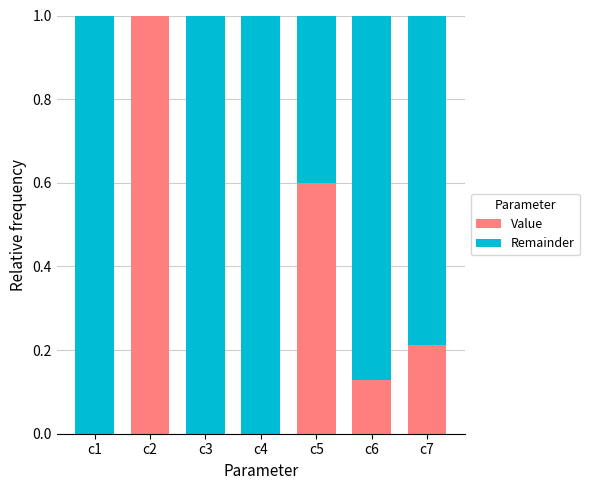

The value of Value at c7 is 0.1. True or false?

False